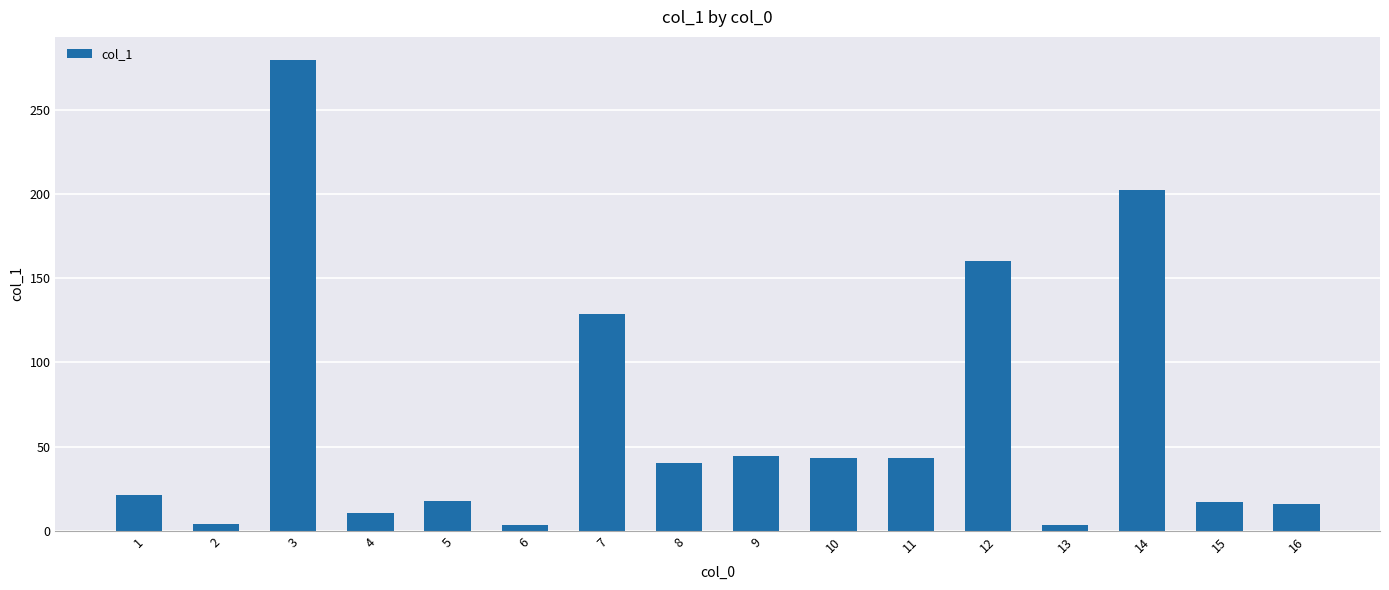

What is the change in value from 1 to 10?

+21.8